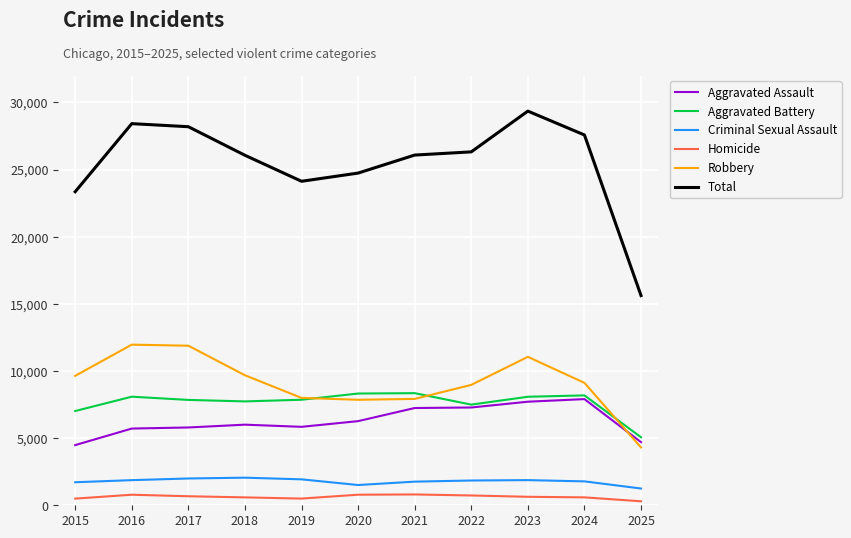

True or false: Aggravated Assault has a value of 5841 at 2019.

True